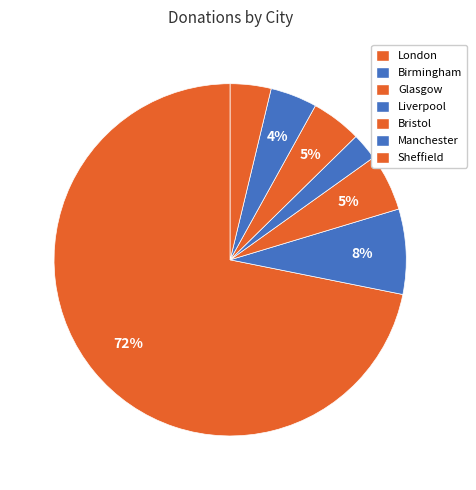

How many slices are in this pie chart?

7